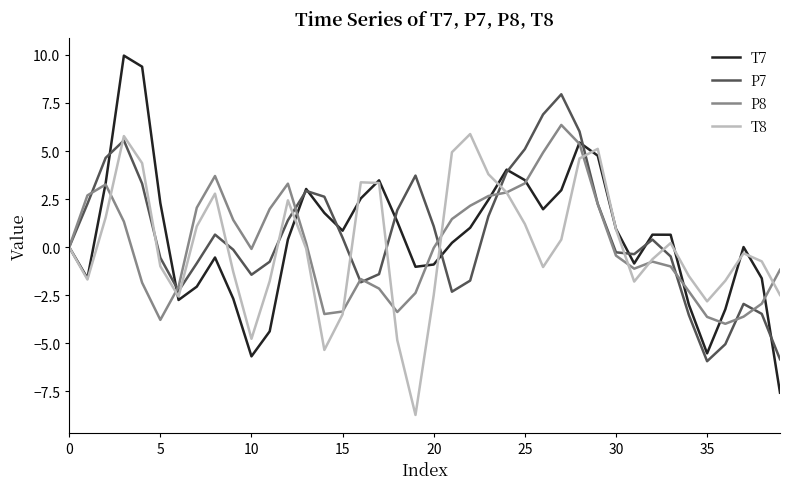

What is the minimum value shown in the chart?

-8.7